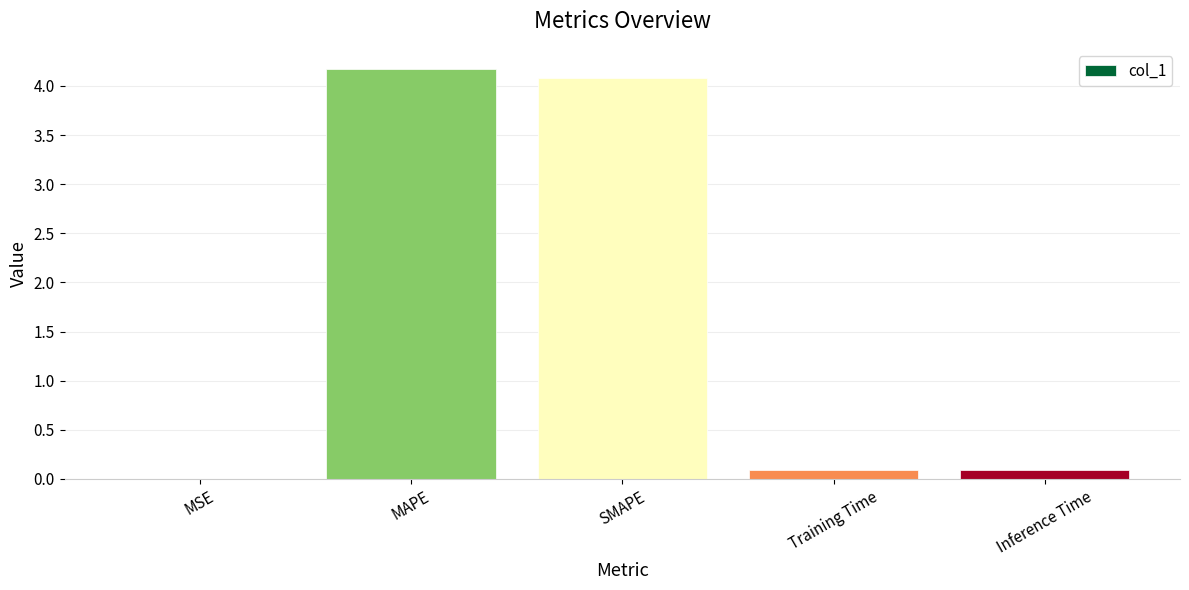

What value does the data have at SMAPE?

4.1